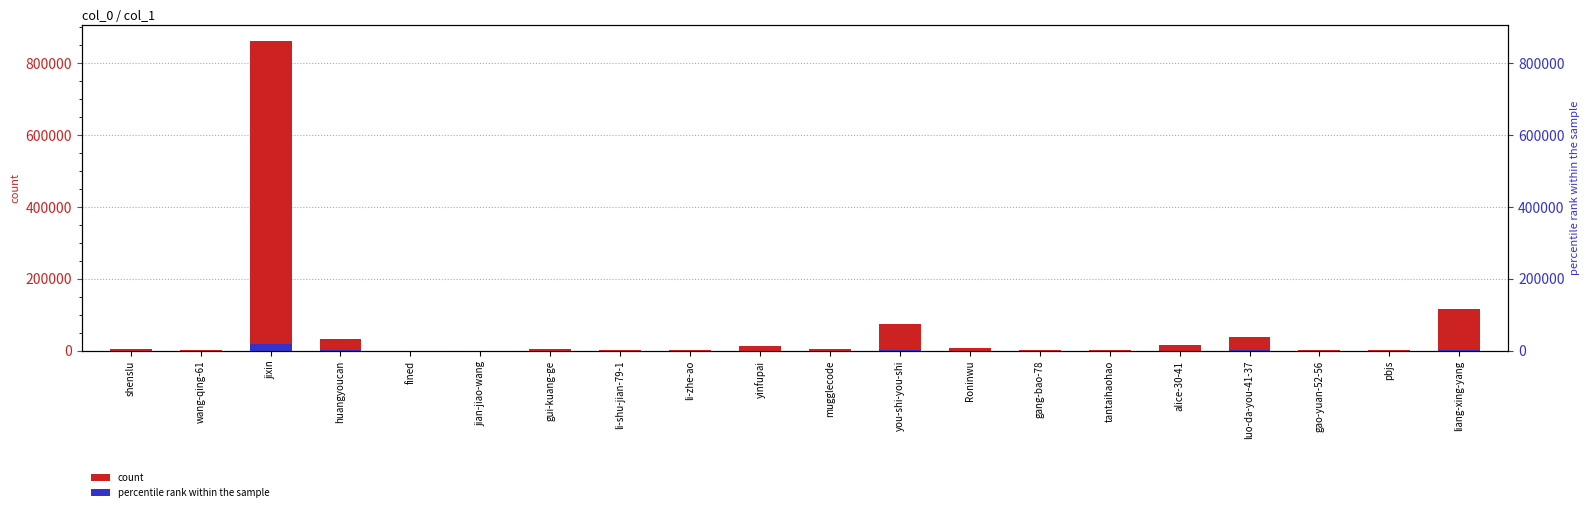

Rank the categories by value from lowest to highest.

jian-jiao-wang, fined, wang-qing-61, tantaihaohao, li-shu-jian-79-1, gao-yuan-52-56, gang-bao-78, li-zhe-ao, pbjs, shenslu, mugglecode, gui-kuang-ge, Roninwu, yinfupai, alice-30-41, huangyoucan, luo-da-you-41-37, you-shi-you-shi, liang-xing-yang, jixin